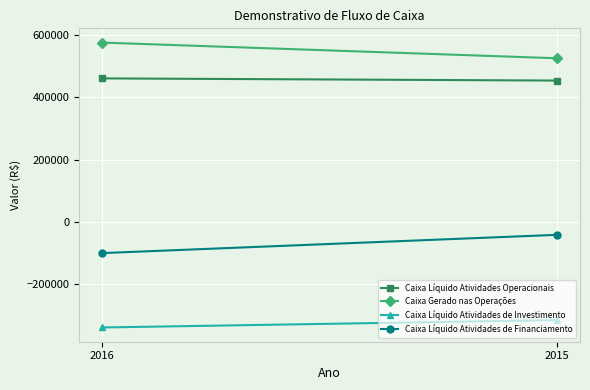

At which category is the sum across all series the highest?

2015